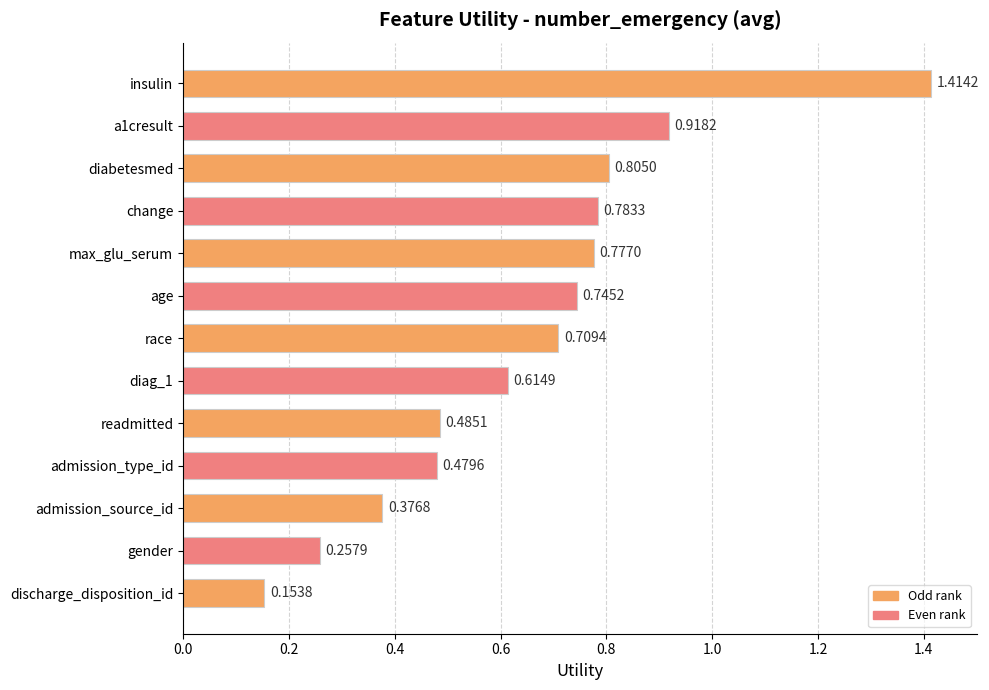

What is the label of the 1st bar from the bottom?

discharge_disposition_id